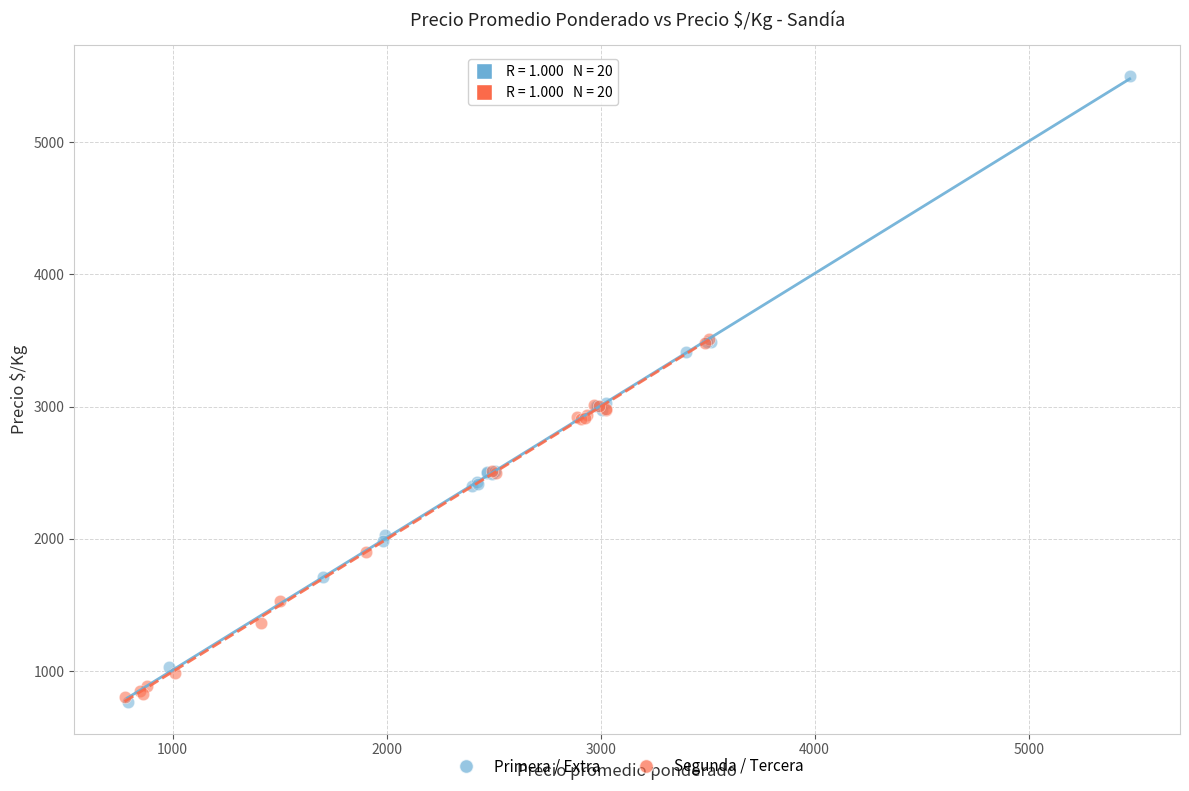

Which series has the widest spread of Y values?

Primera / Extra